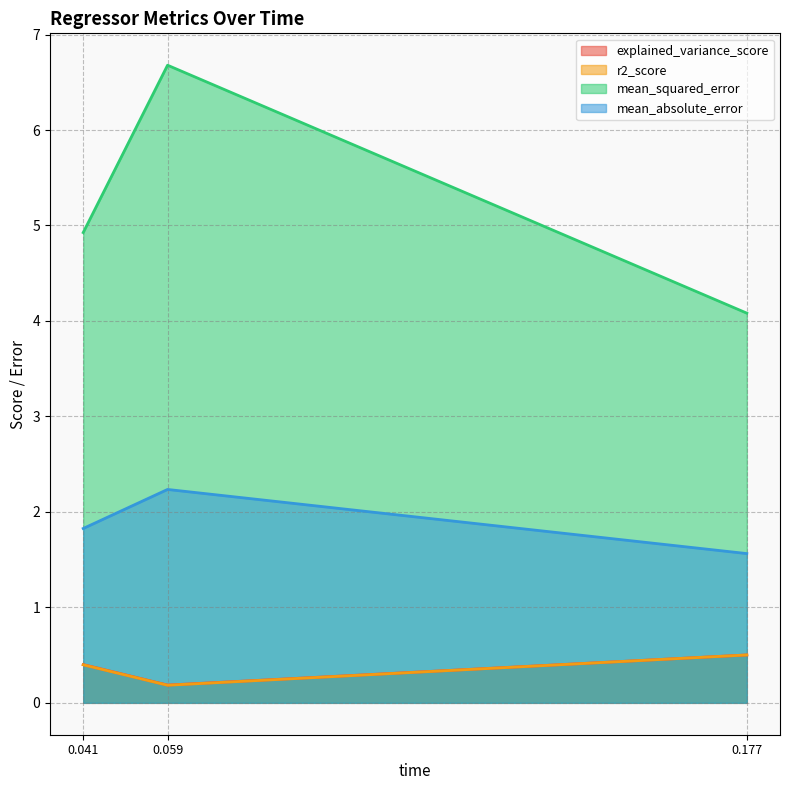

Is it true that r2_score equals 0.5 at 0.177?

True